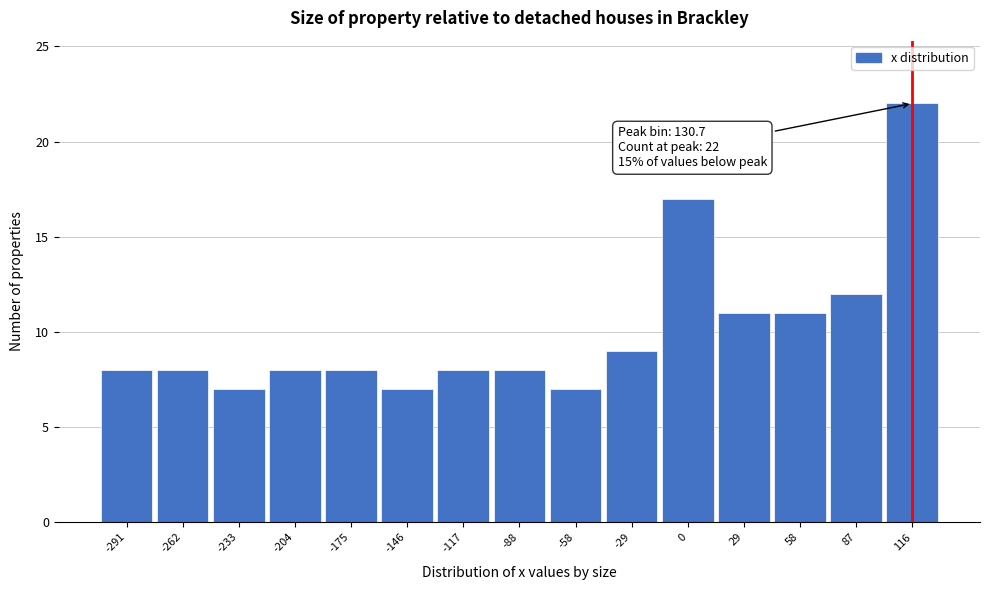

Reading left to right, extract all data points from this chart.

-291=8	-262=8	-233=7	-204=8	-175=8	-146=7	-117=8	-88=8	-58=7	-29=9	0=17	29=11	58=11	87=12	116=22